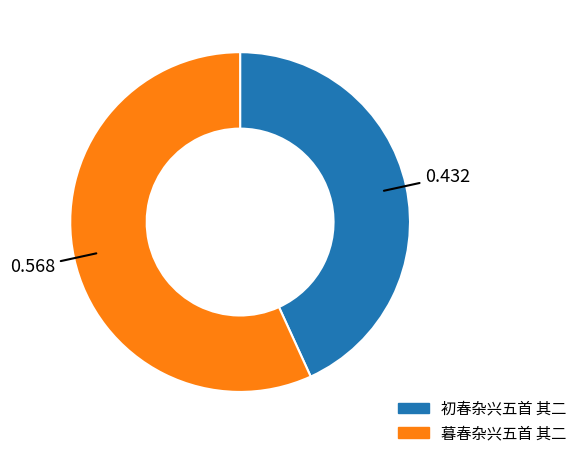

Does 初春杂兴五首 其二 account for over 50% of the chart?

No